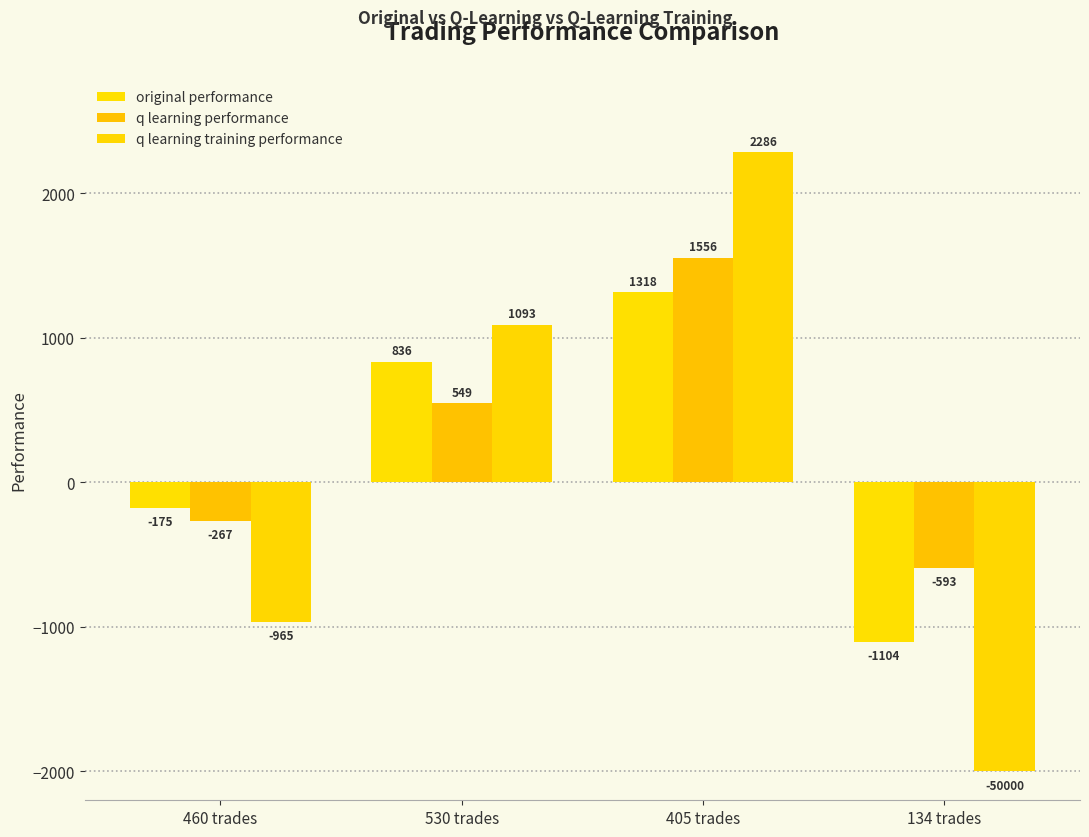

True or false: original performance has a value of -1949.3 at 134 trades.

False